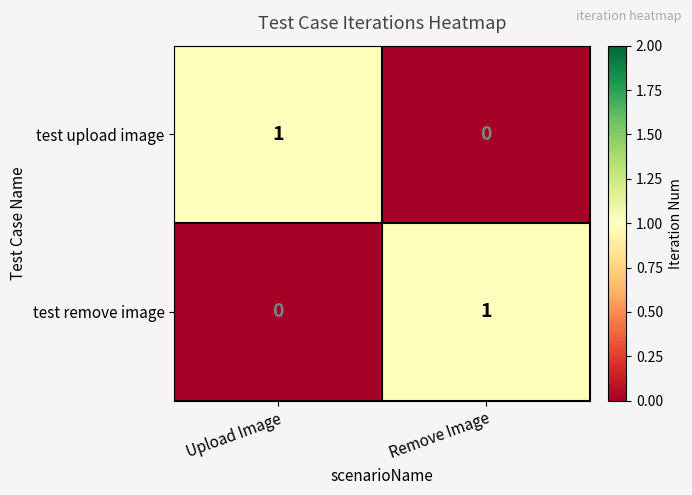

The value of test remove image at Remove Image is 2. True or false?

False